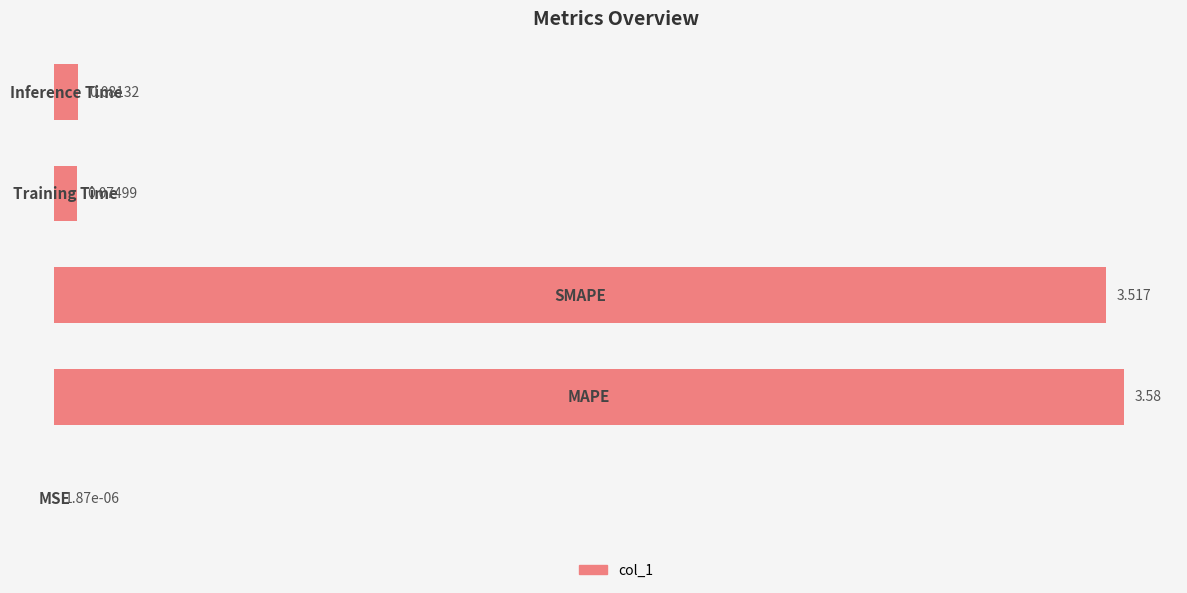

List the labels in order of value, smallest first.

0, 3, 4, 2, 1